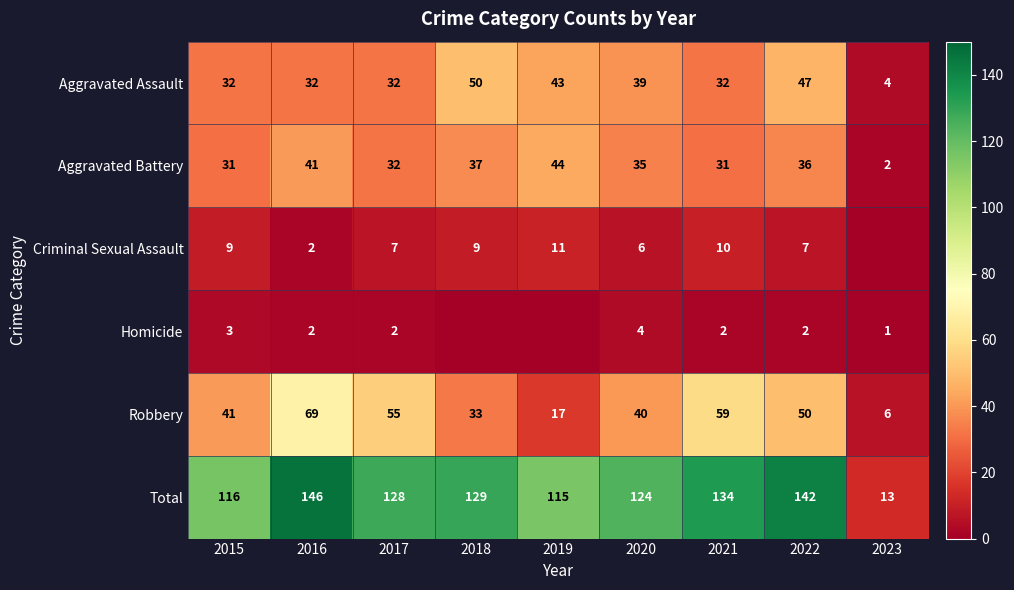

At 2020, list the series in order from smallest to largest.

Homicide, Criminal Sexual Assault, Aggravated Battery, Aggravated Assault, Robbery, Total